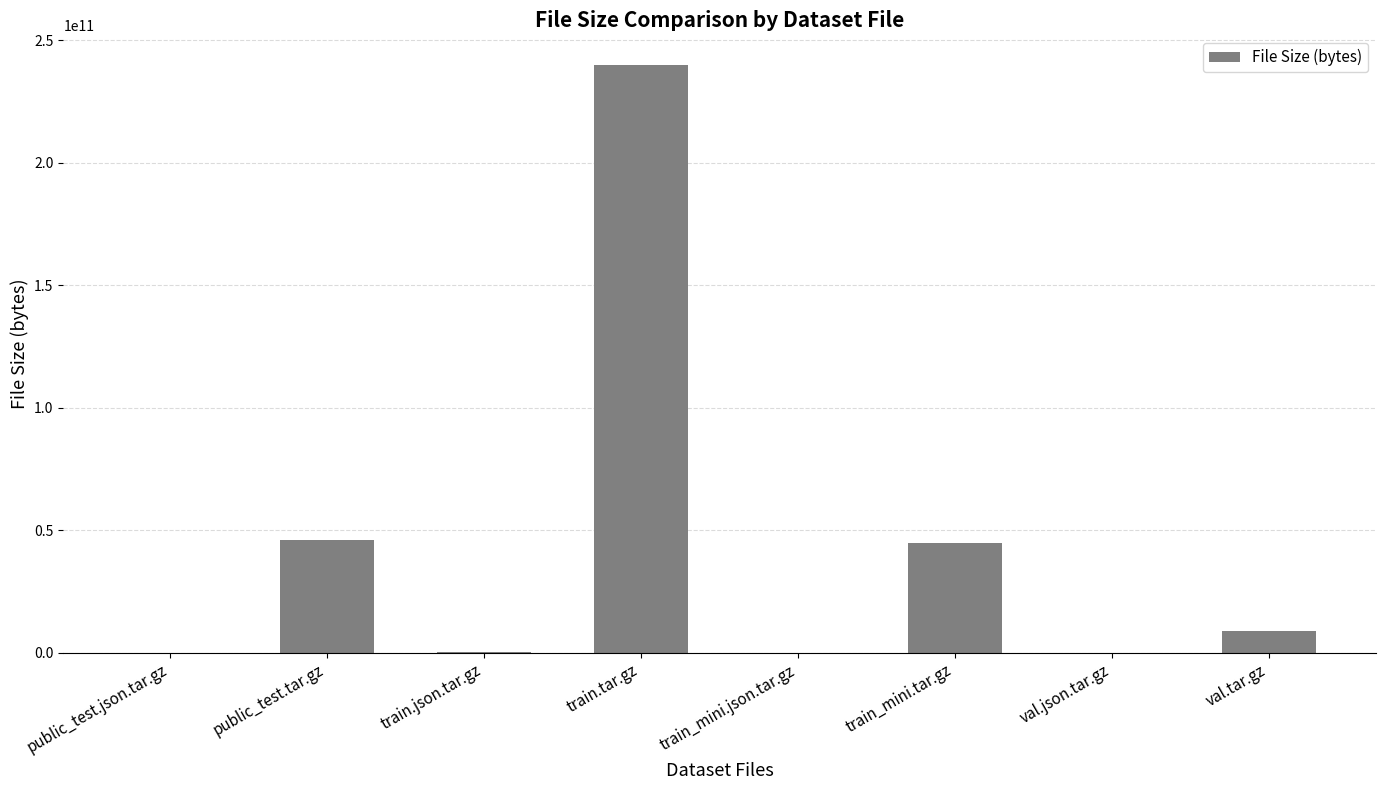

At which category does the chart reach its peak across all series?

train.tar.gz